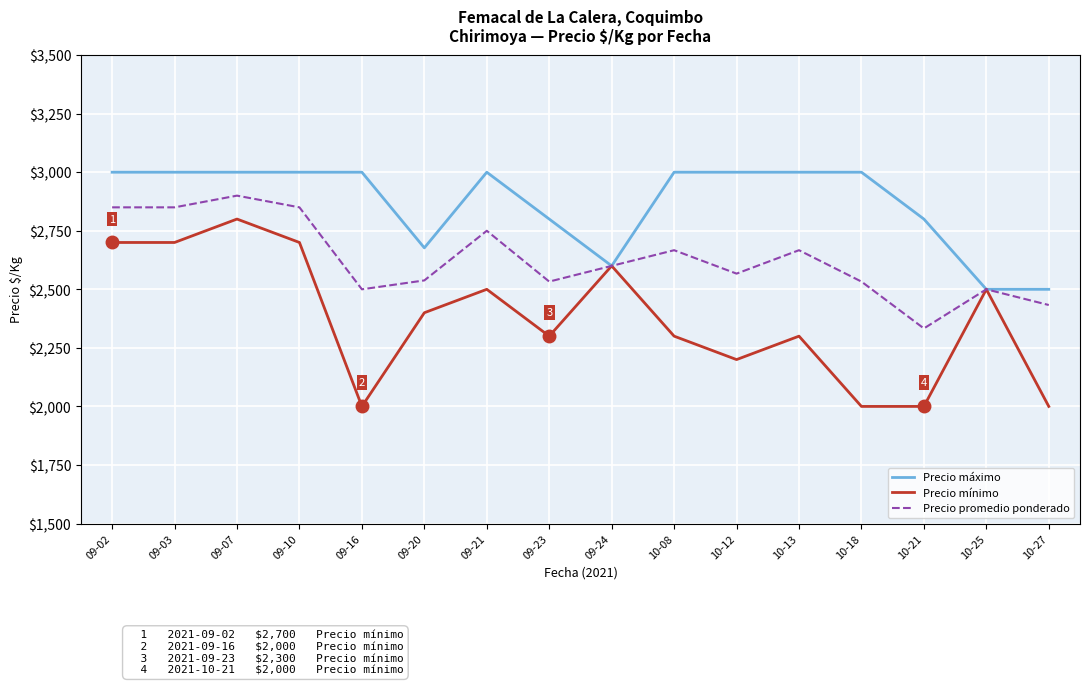

At how many categories does at least one series exceed 2420?

16